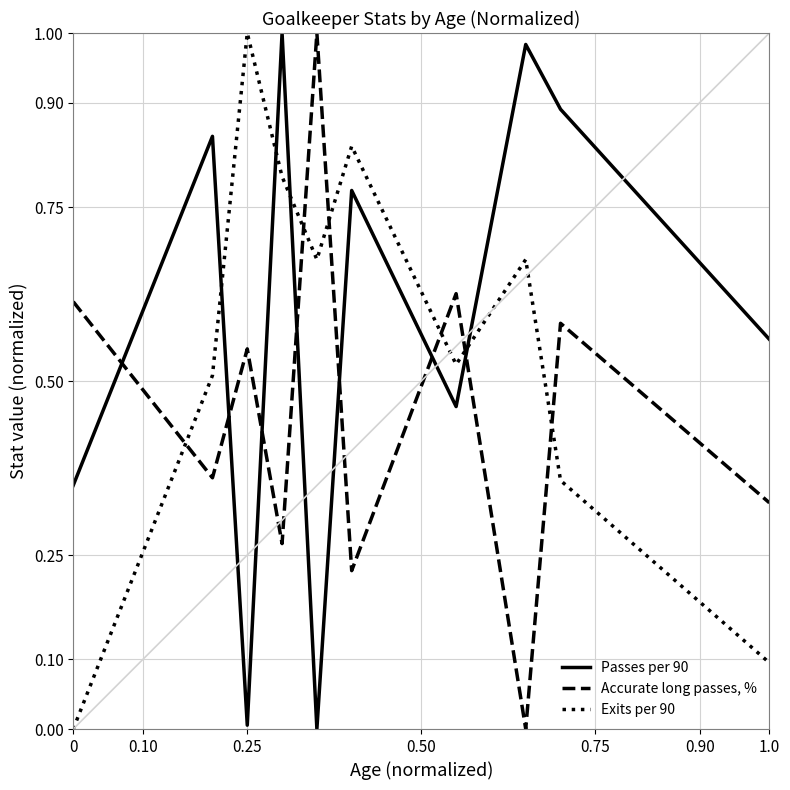

Which series has the largest total across all categories?

Passes per 90